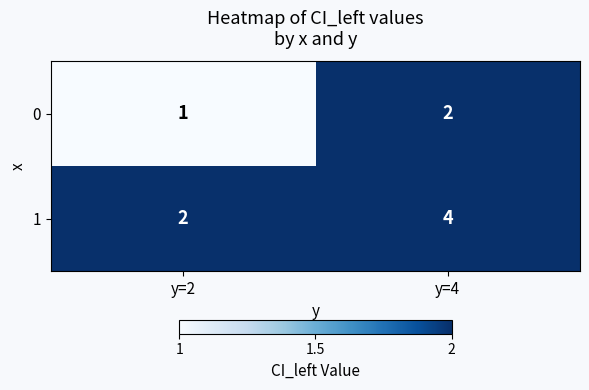

Count the number of data series in this chart.

2